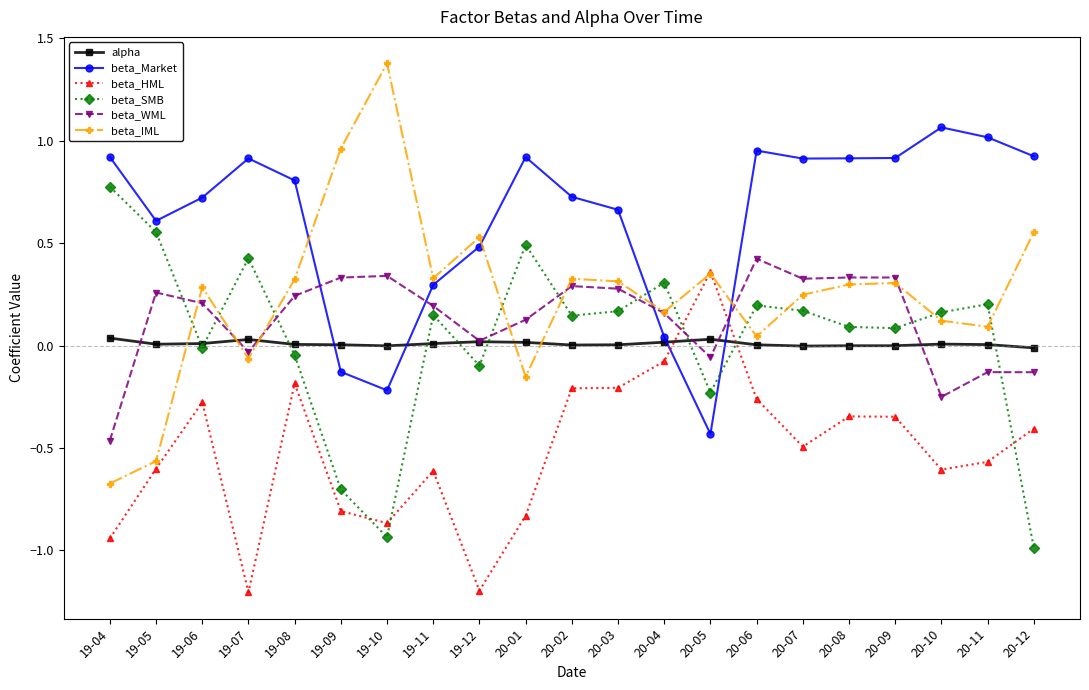

Which category has the highest value in the beta_WML series?

20-06